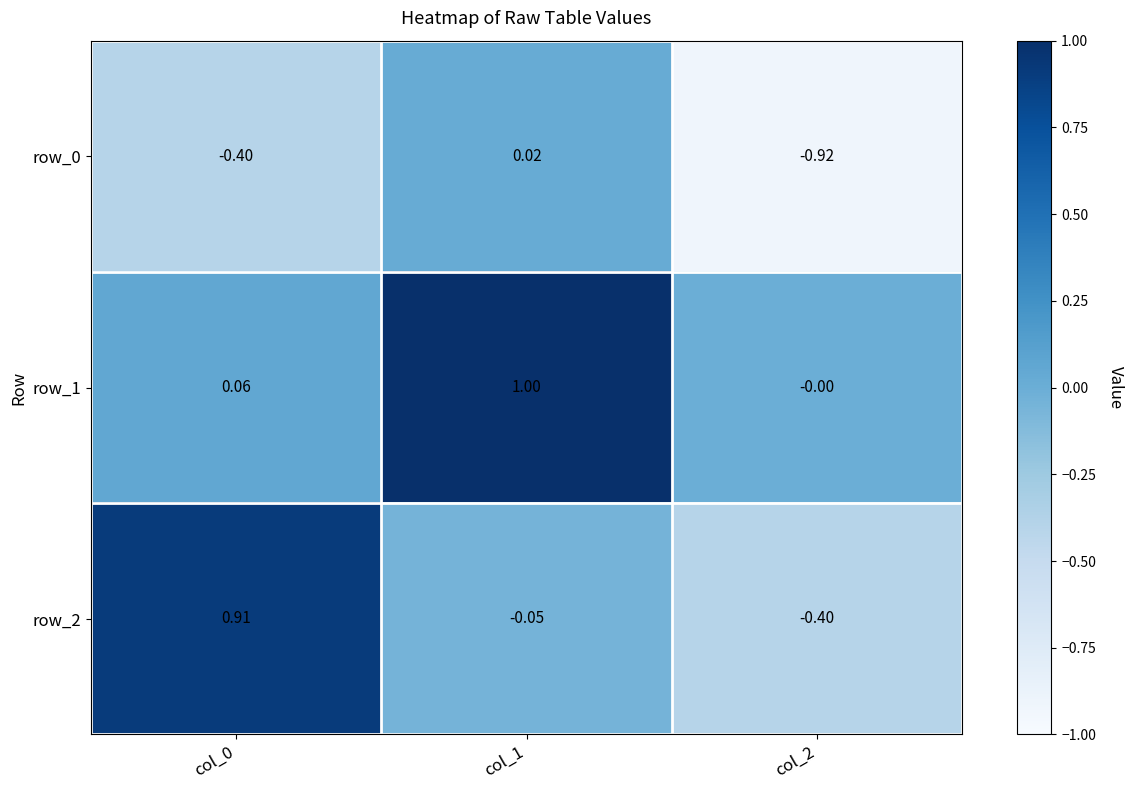

What is the total value across all series at col_2?

-1.3